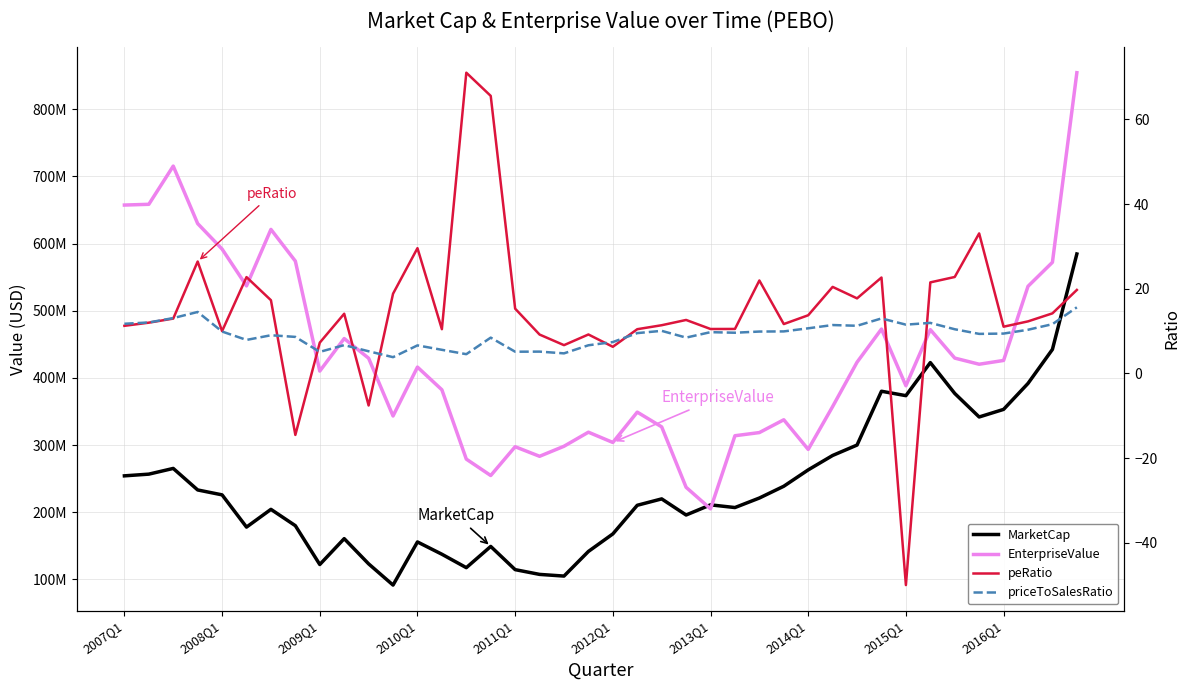

Is the value of EnterpriseValue at 38 greater than the value of priceToSalesRatio at 16?

Yes